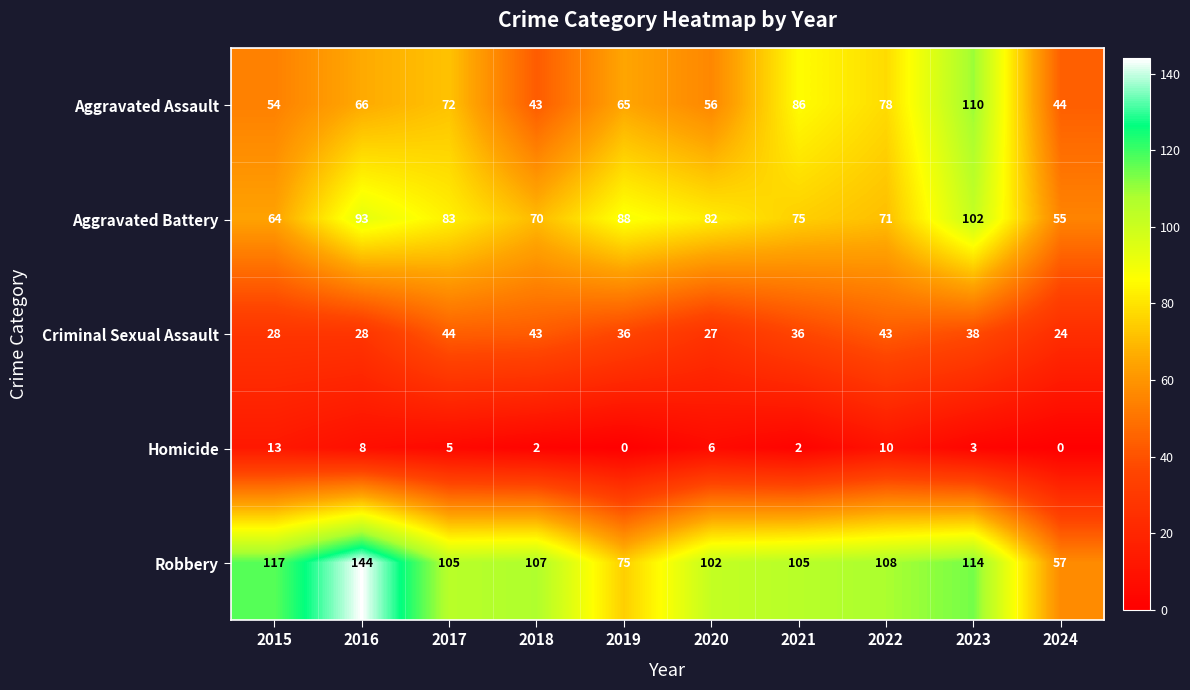

What is the difference between the Aggravated Battery values at 2019 and 2022?

17